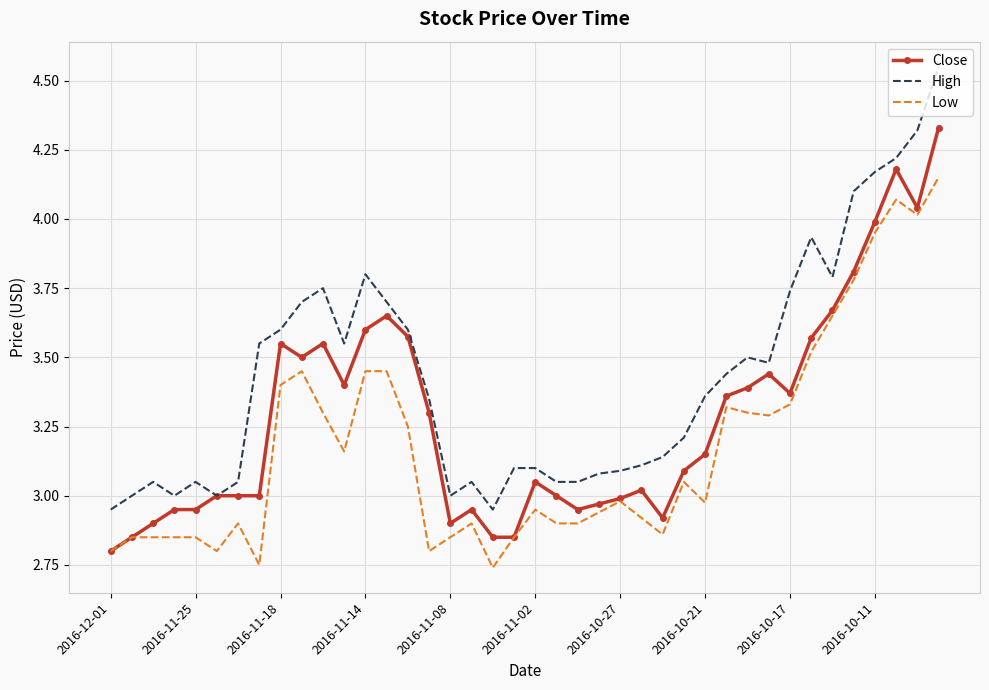

Which series has the largest total across all categories?

High